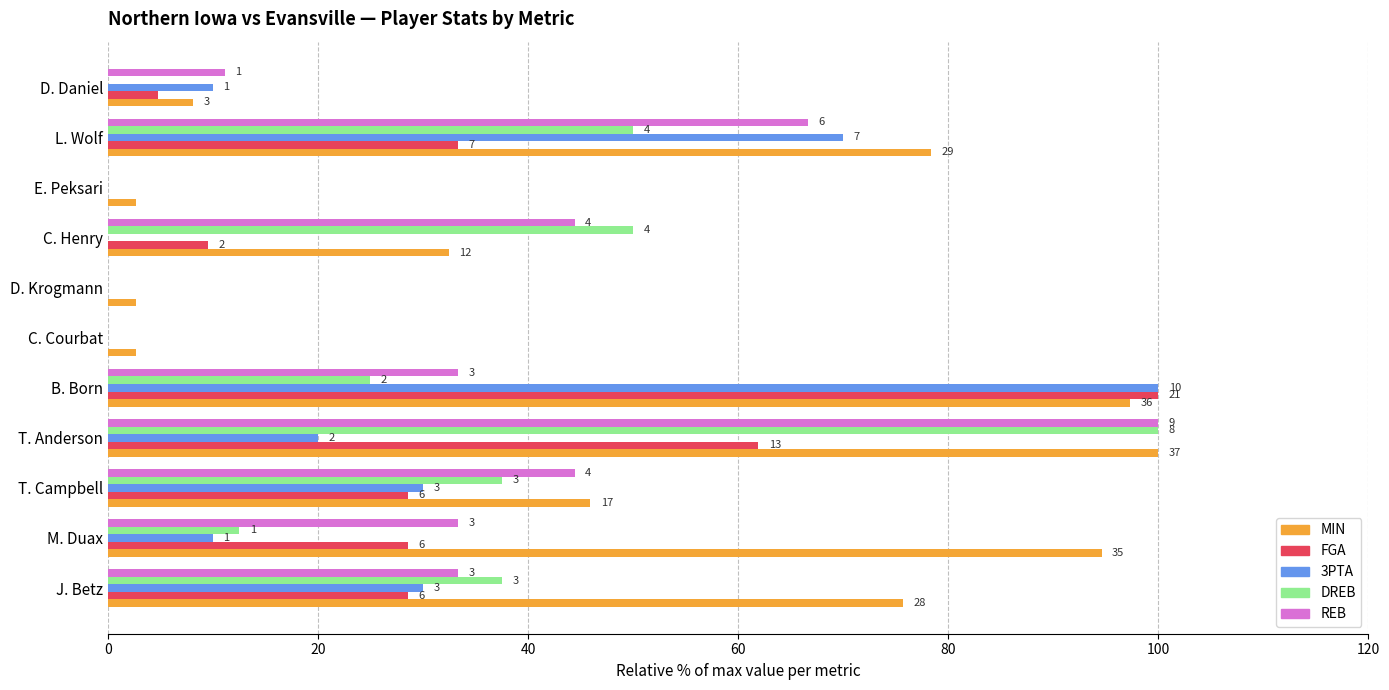

What is the value of the REB bar at the 11th from the left?

11.1